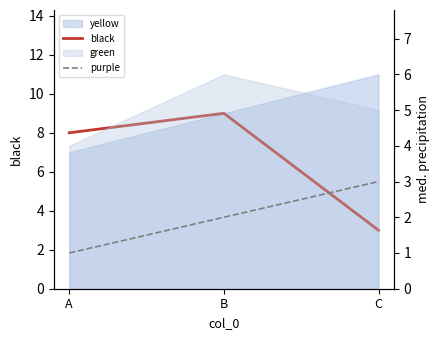

True or false: purple has a value of 3 at B.

False